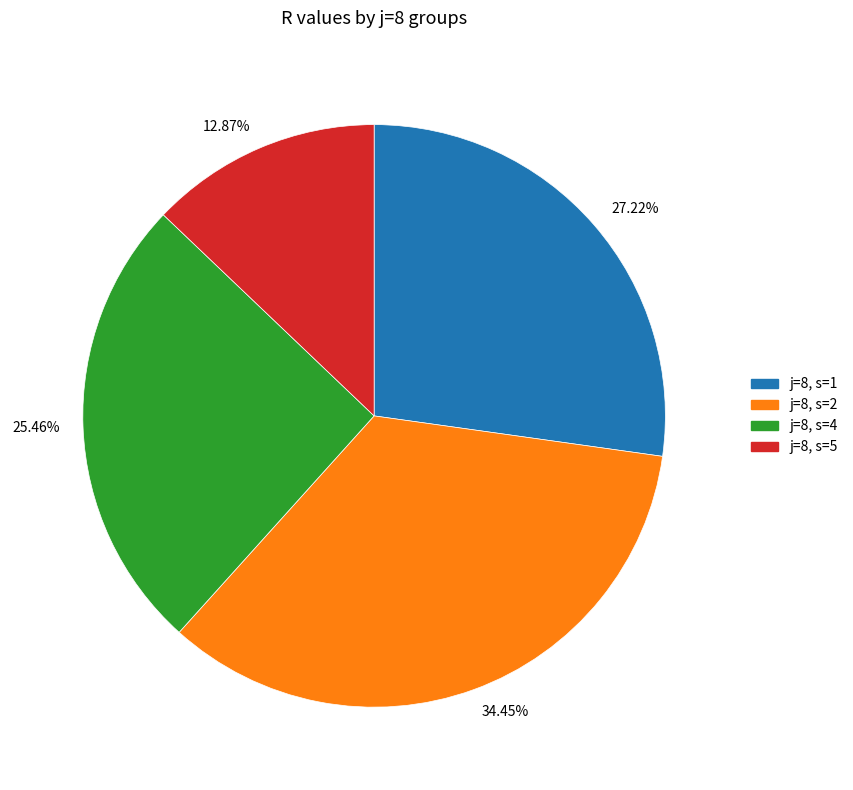

To the nearest percent, what is the difference between the largest and smallest slice percentages?

22%